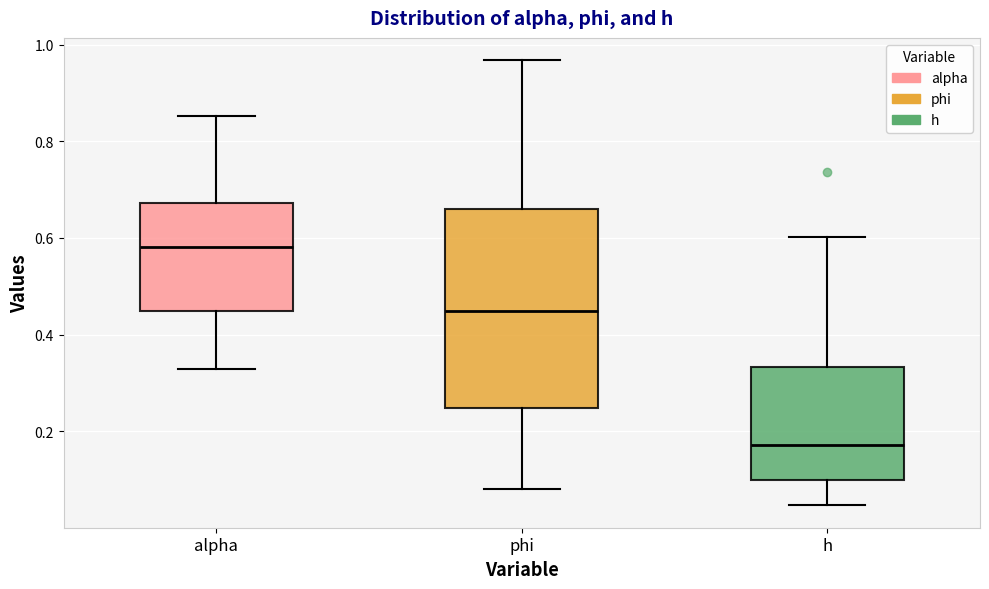

Reading left to right, transcribe this box plot: for each box, give where its median line is, the range the box spans, and where its two whiskers end, as read against the y-axis. The values are not printed on the chart, so give them approximately, as read against the axis.

alpha: median 0.58, box 0.44 to 0.68, whiskers 0.32 to 0.86
phi: median 0.44, box 0.24 to 0.66, whiskers 0.08 to 0.96
h: median 0.18, box 0.10 to 0.34, whiskers 0.04 to 0.60